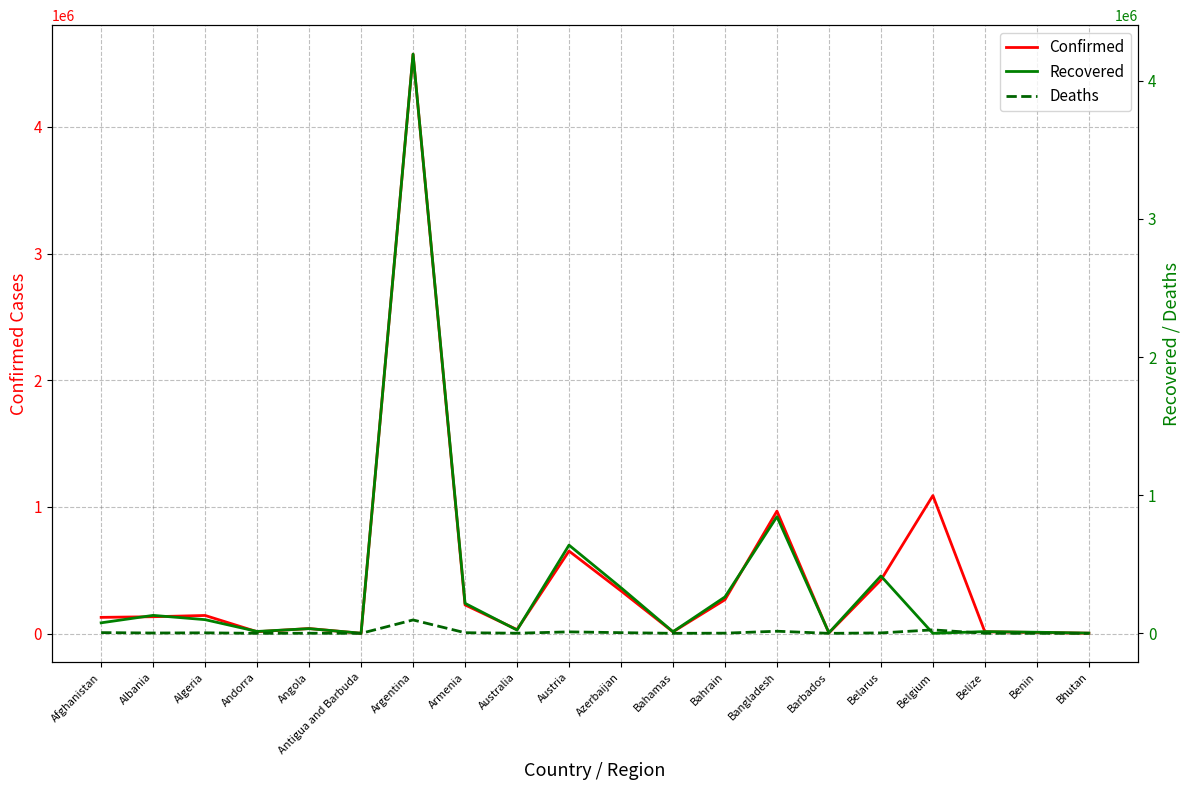

Is it true that Recovered equals 2133668 at Belgium?

False